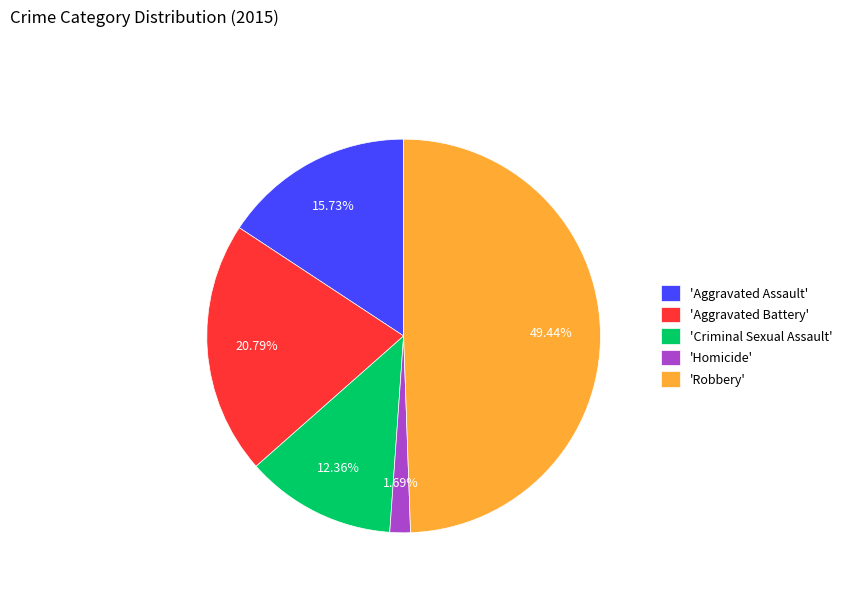

Between 'Aggravated Assault' and 'Criminal Sexual Assault', which is larger?

'Aggravated Assault'